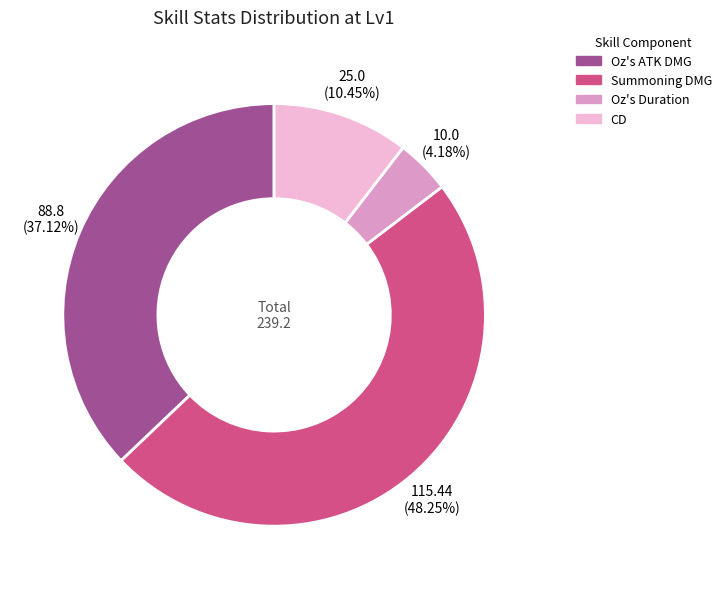

How many segments does this pie chart have?

4